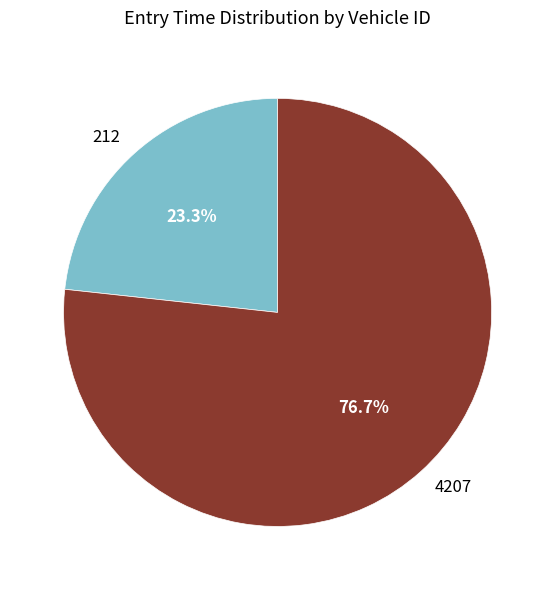

What percentage is the 212 slice, to the nearest percent?

23%